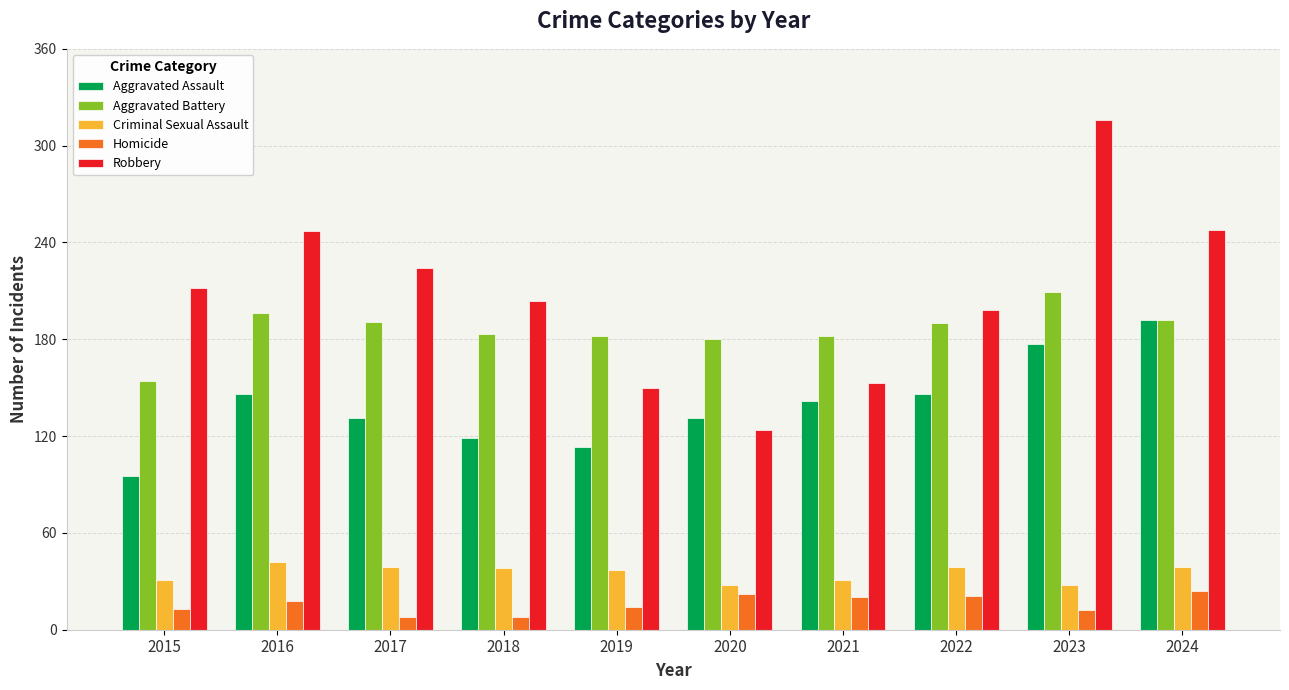

Rank the series by their maximum value, from lowest to highest.

Homicide, Criminal Sexual Assault, Aggravated Assault, Aggravated Battery, Robbery